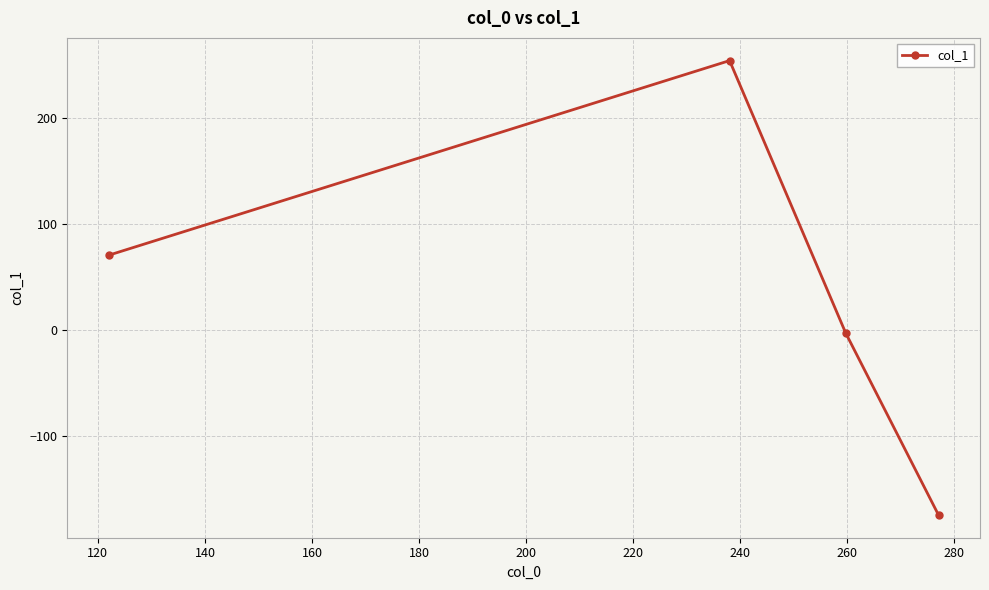

How many interior local peaks (higher than both neighbors) does the data have?

1